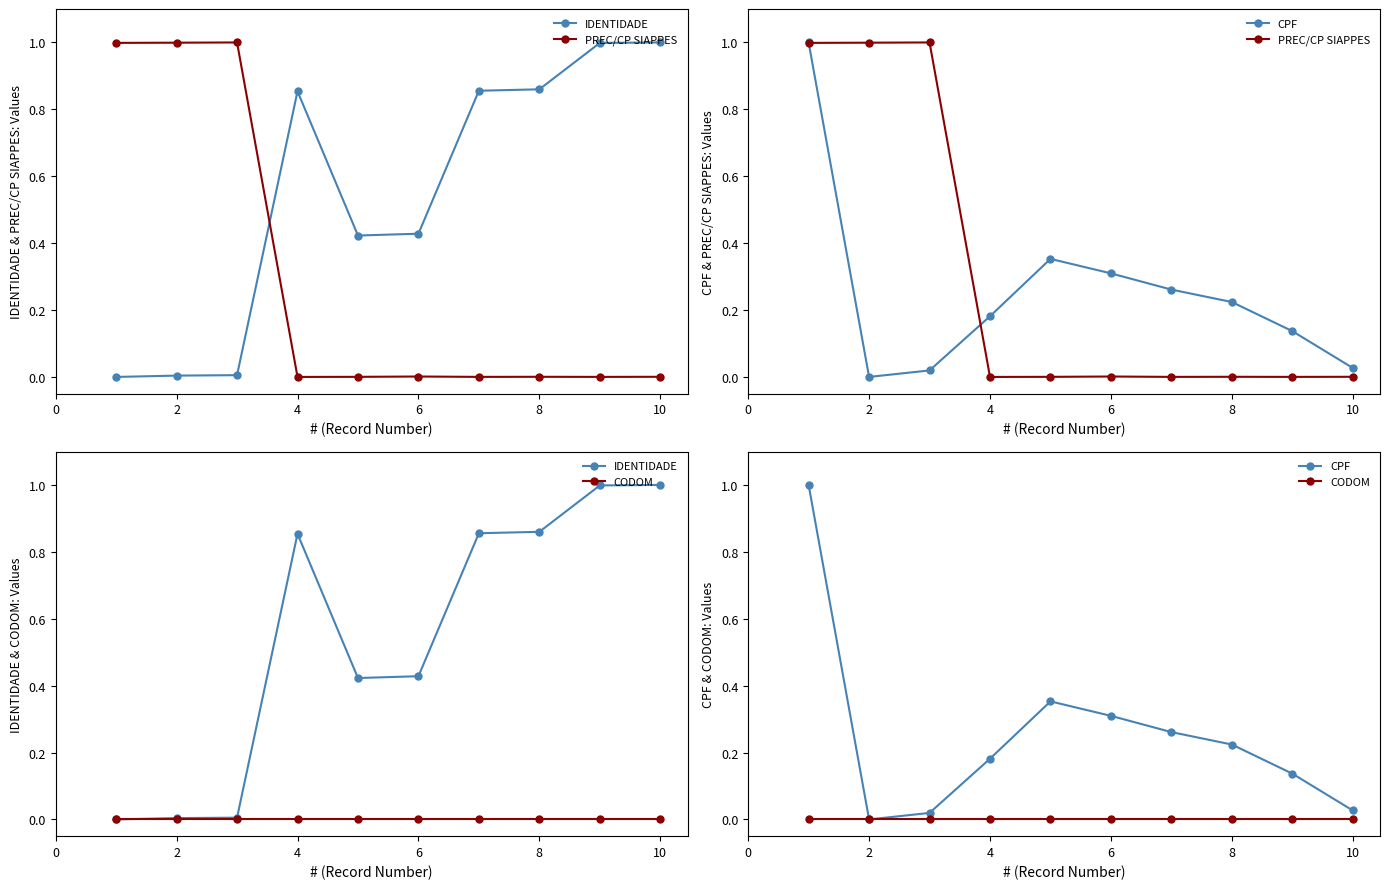

How many times do PREC/CP SIAPPES and IDENTIDADE cross each other?

1